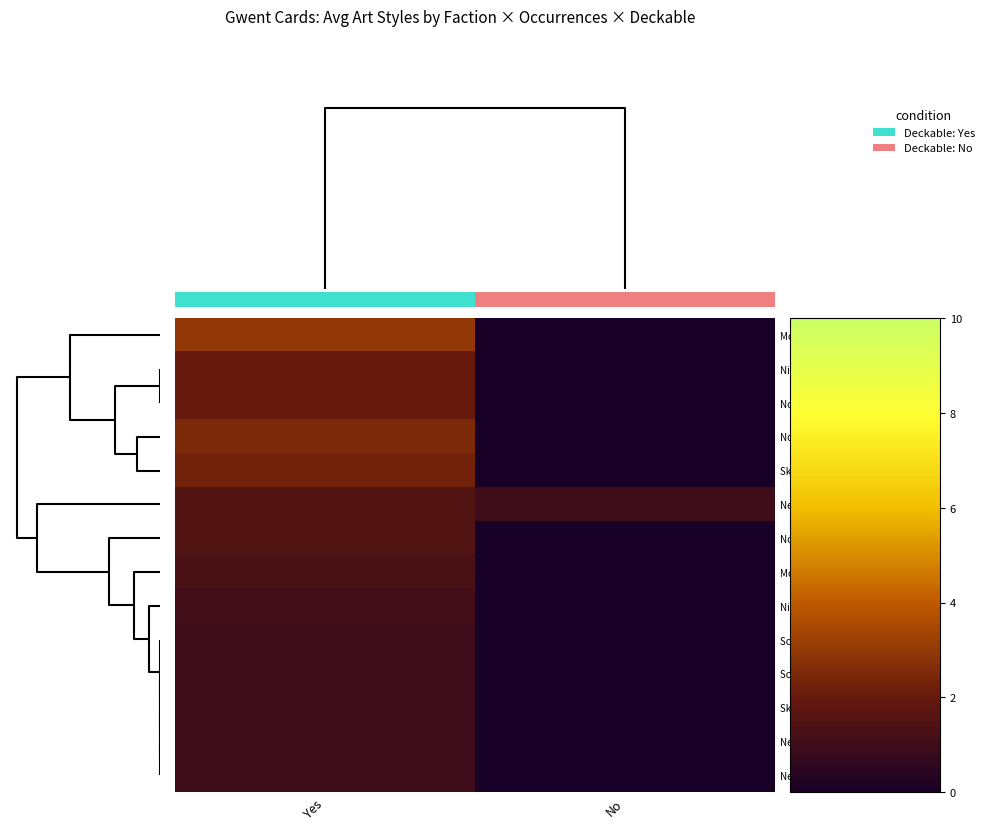

What is the difference between the highest and lowest values at Yes?

2.0